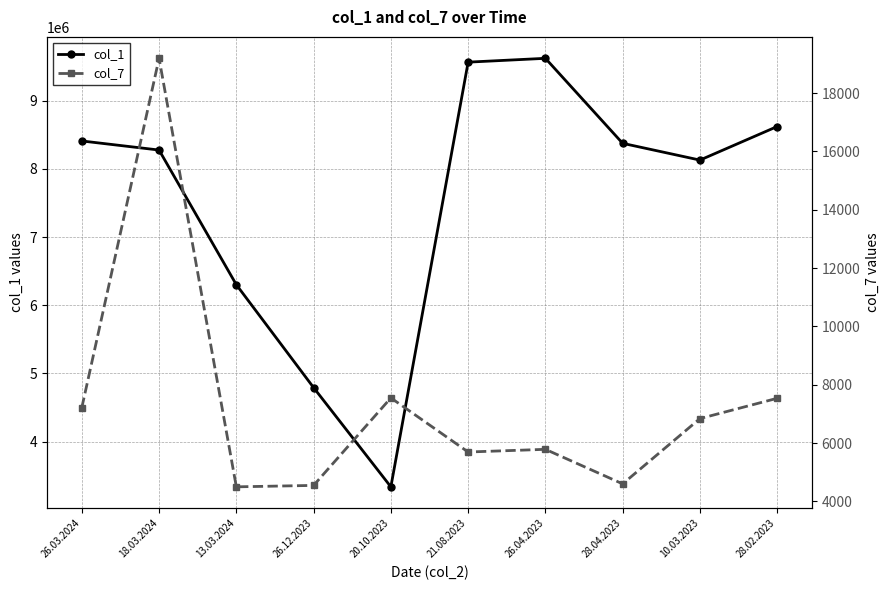

Where does the col_7 series first go above 6842?

26.03.2024